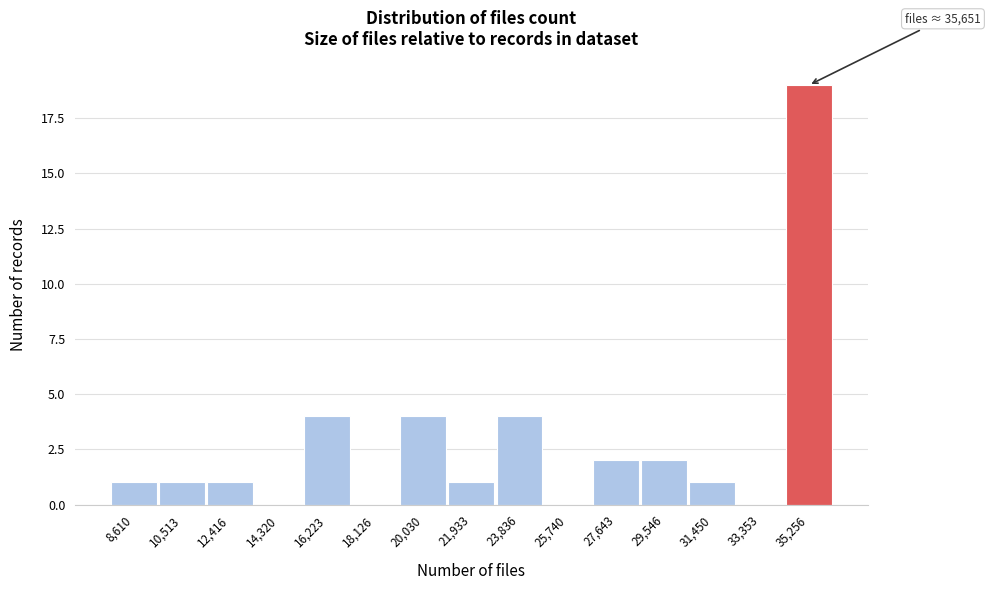

Which range on the x-axis has the tallest bar?

34400 to 36200